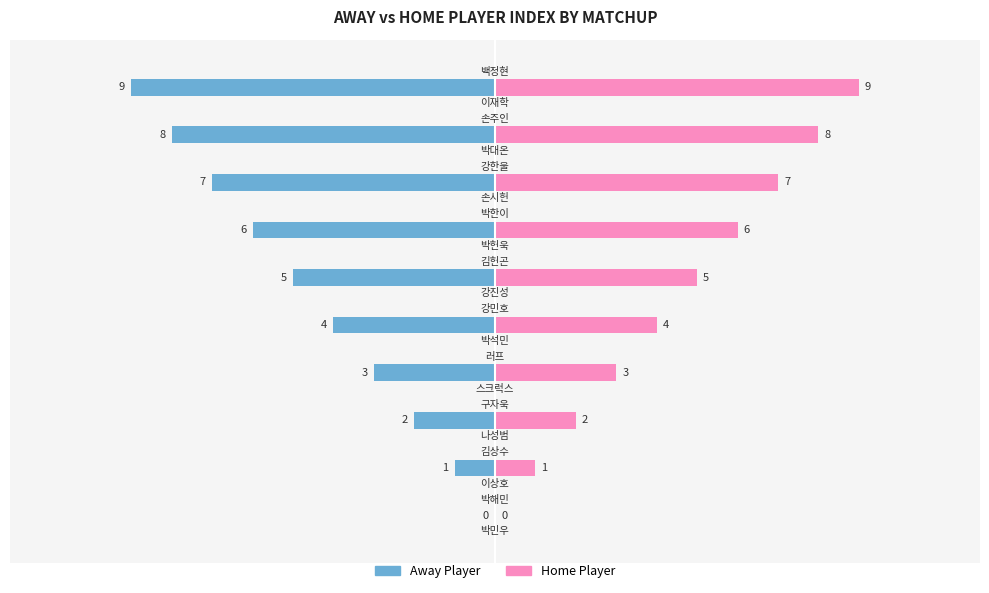

What are all the series names shown in the legend?

Away Player, Home Player